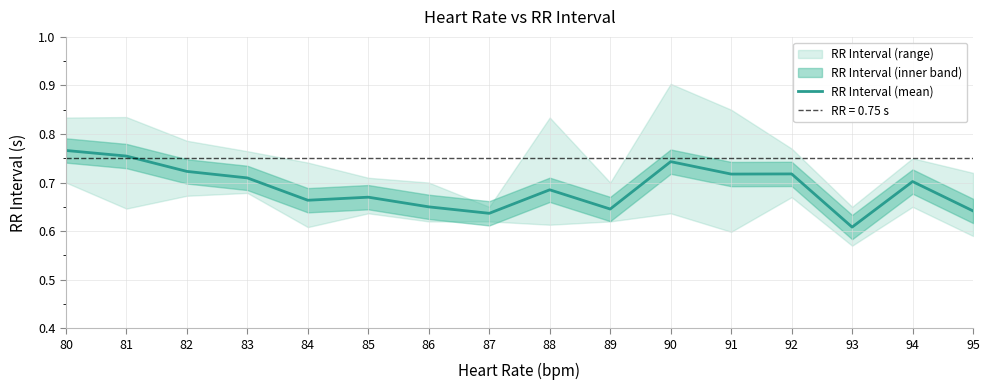

Reading left to right, transcribe all the data shown in this chart.

0.8	0.8	0.7	0.7	0.7	0.7	0.7	0.6	0.7	0.6	0.7	0.7	0.7	0.6	0.7	0.6